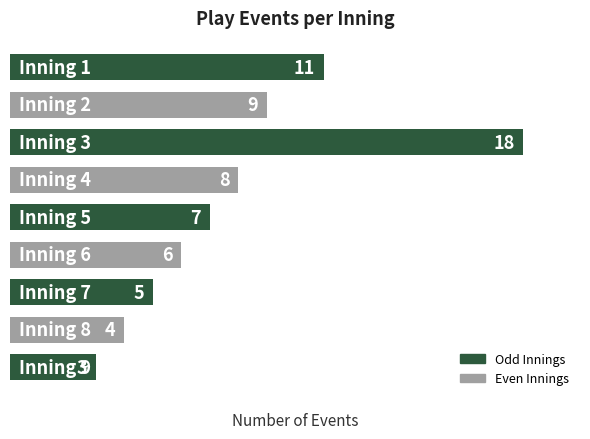

What is the difference between the second highest and minimum values?

8